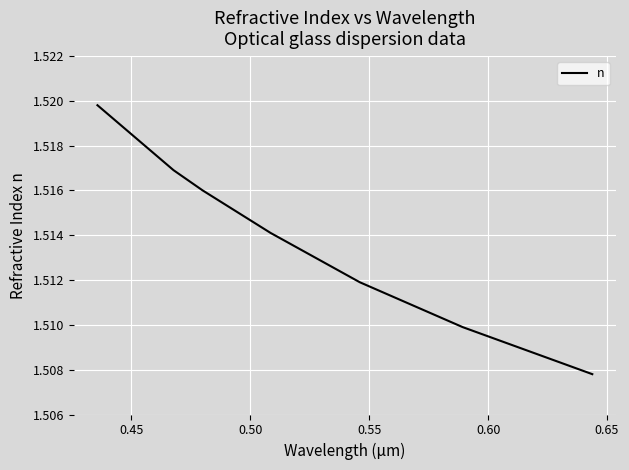

What is the sum of all values?

10.6